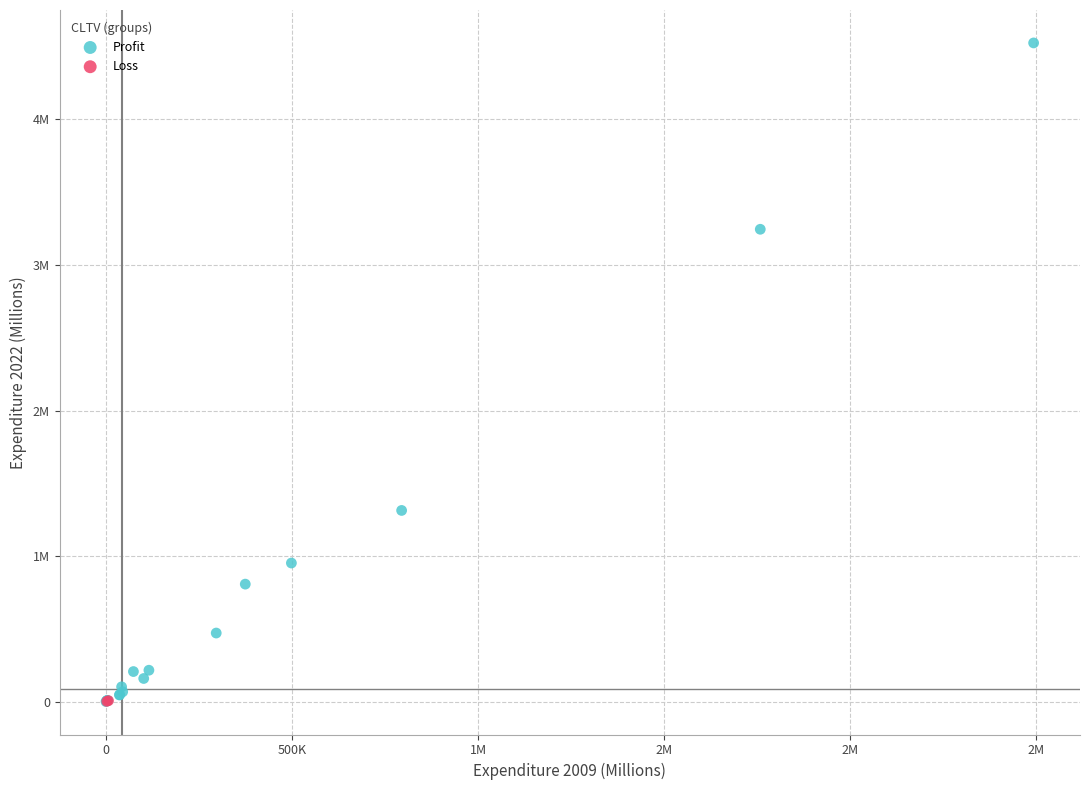

What are all the series names shown in the legend?

Profit, Loss